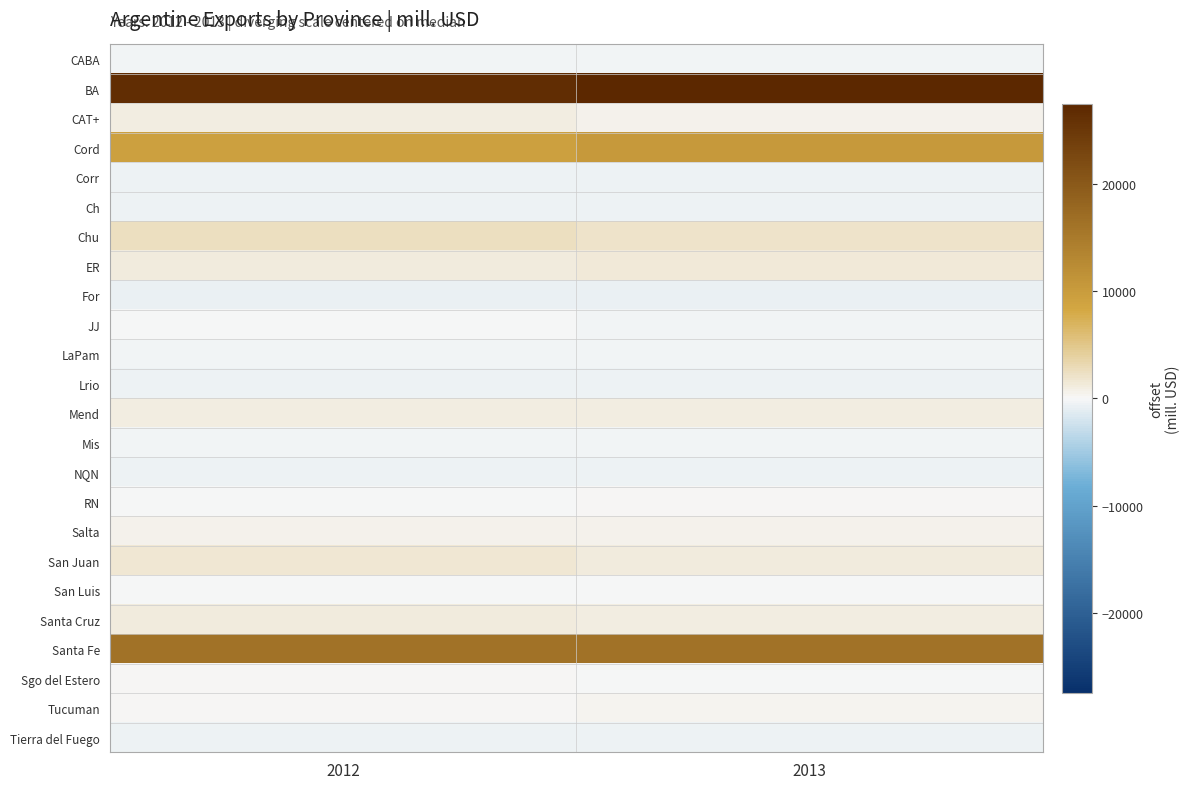

Rank the series at 2012 from lowest to highest value.

For, Corr, Lrio, Tierra del Fuego, NQN, Ch, CABA, Mis, LaPam, JJ, RN, San Luis, Sgo del Estero, Tucuman, Salta, CAT+, Mend, Santa Cruz, ER, San Juan, Chu, Cord, Santa Fe, BA